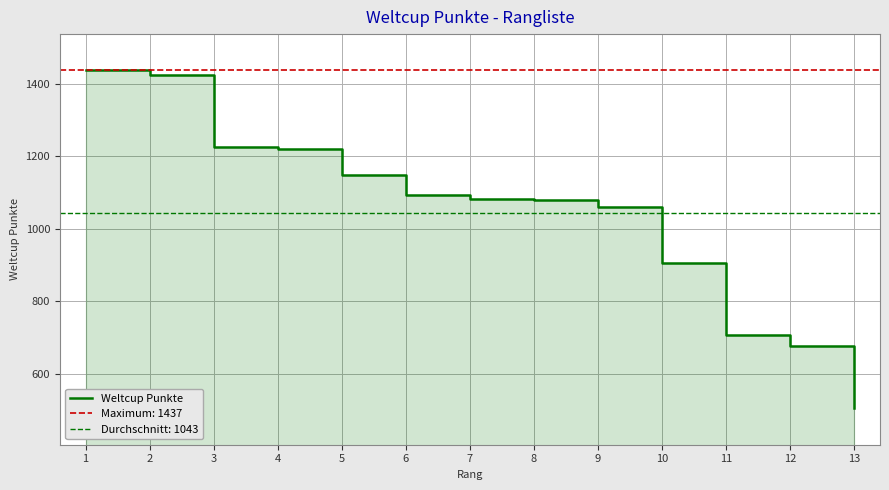

What is the sum of the values at 12 and 3?

1902